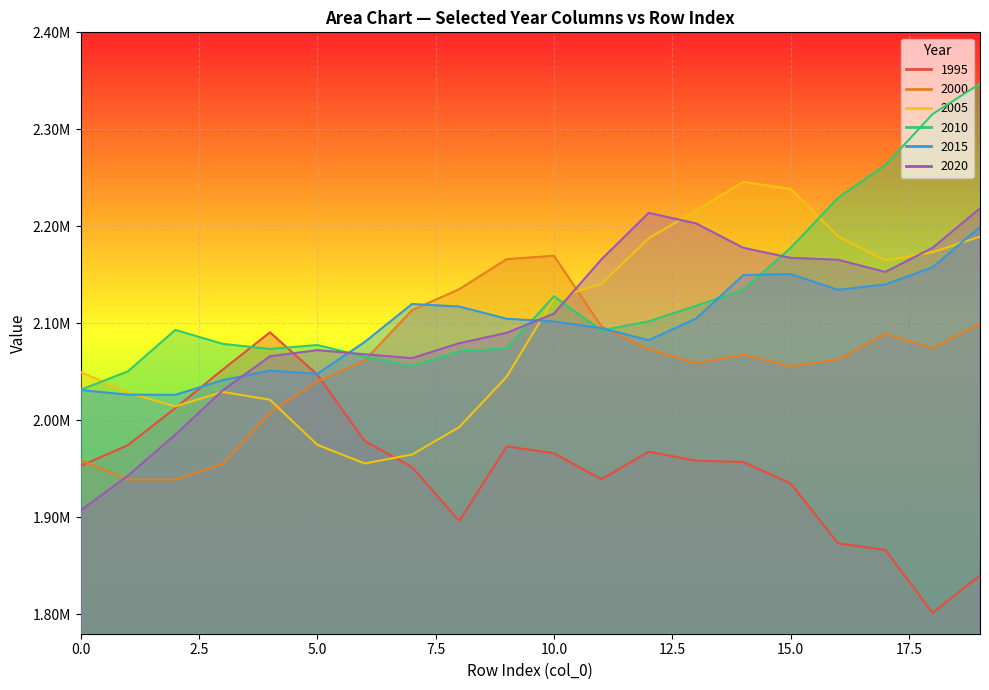

What is the value of the 2000 point at the 6th from the left?

2039969.3